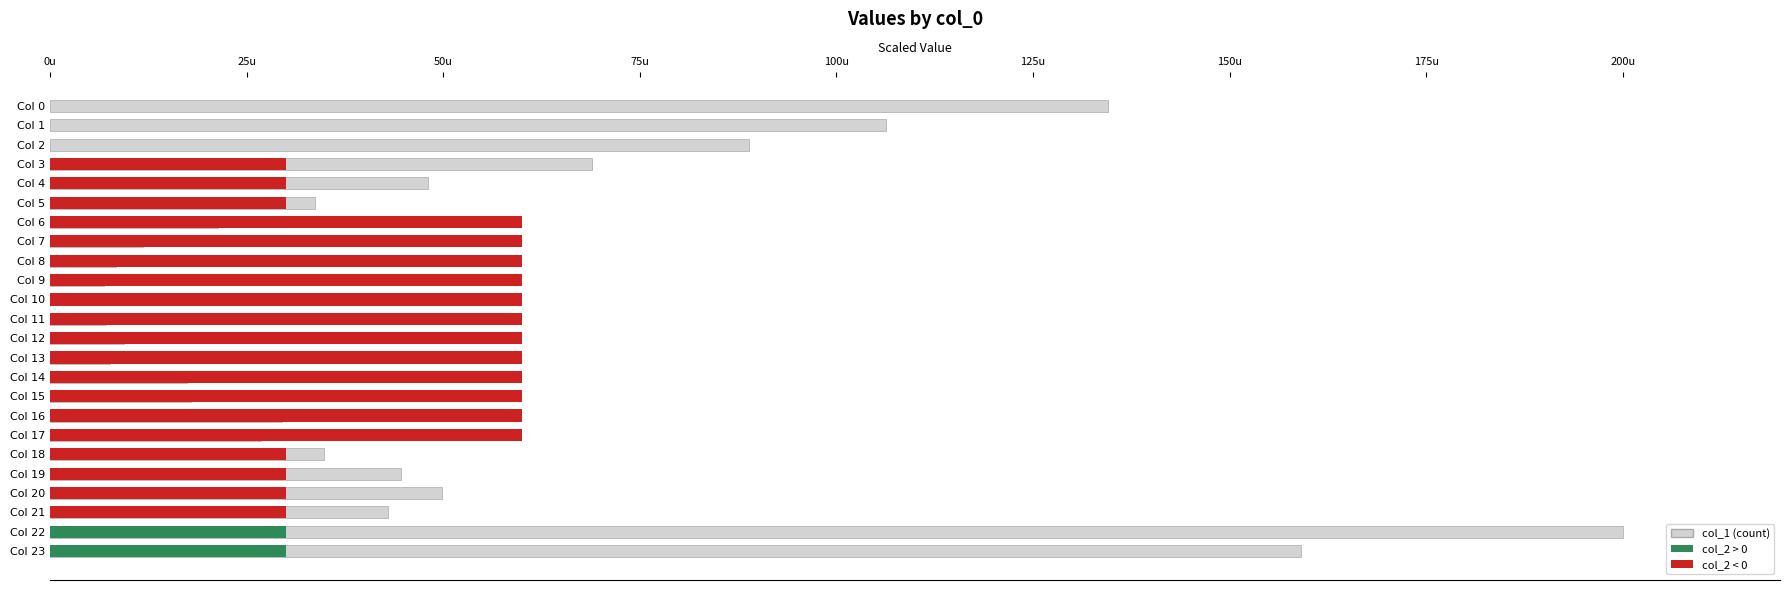

Reading right to left, extract all data points from this chart.

col_1: 159.0	200.0	42.9	49.8	44.7	34.8	26.7	29.4	17.9	17.4	7.6	9.3	7.1	0.0	6.9	8.3	11.8	21.3	33.6	48.1	69.0	88.8	106.3	134.5
col_2: 30.0	30.0	30.0	30.0	30.0	30.0	60.0	60.0	60.0	60.0	60.0	60.0	60.0	60.0	60.0	60.0	60.0	60.0	30.0	30.0	30.0	0.0	0.0	0.0